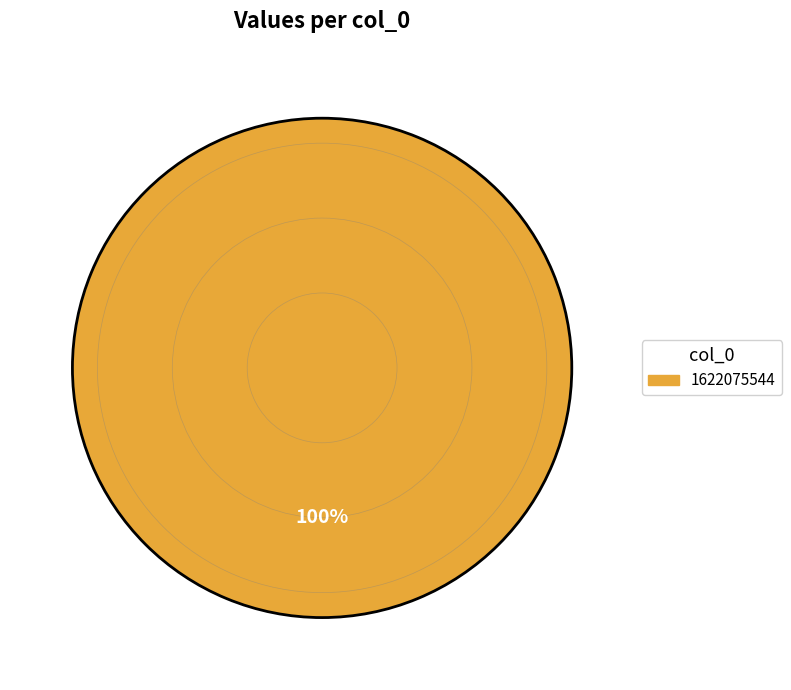

Count the number of slices in the pie.

1